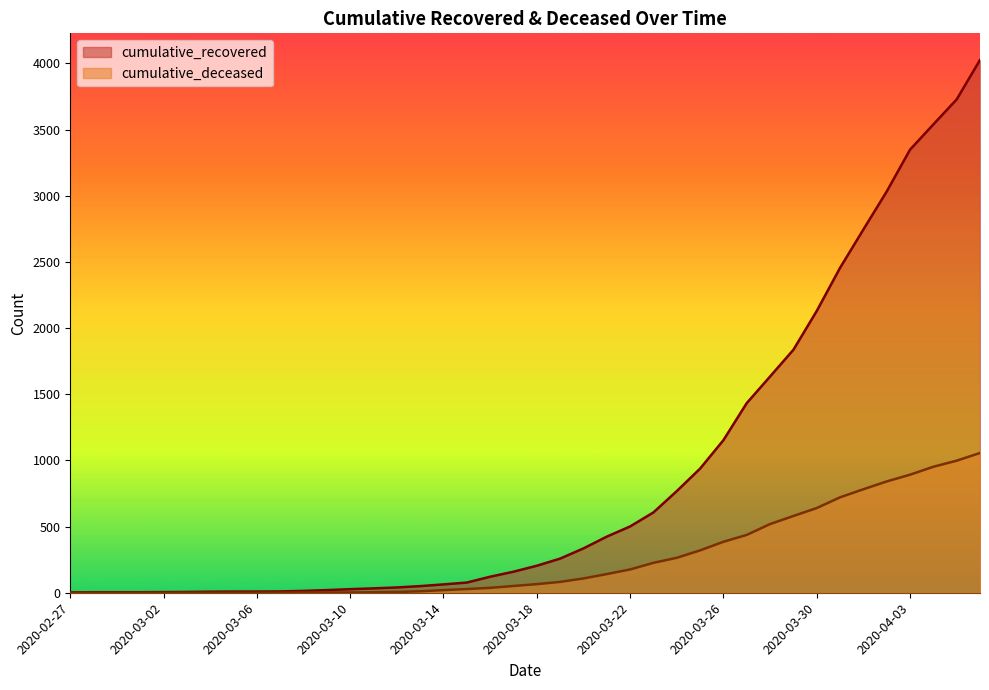

Does the chart have visible grid lines?

No